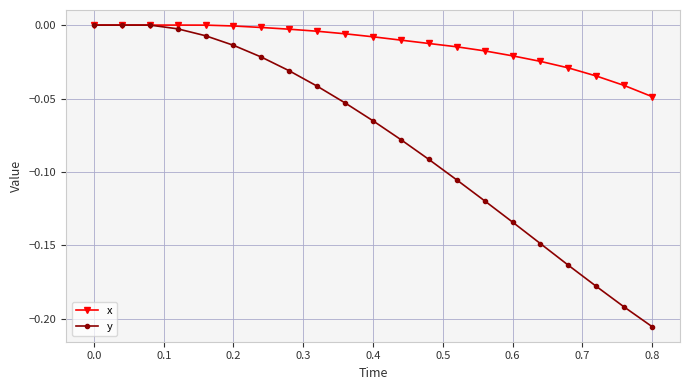

True or false: y has more than 1 interior local peaks.

False